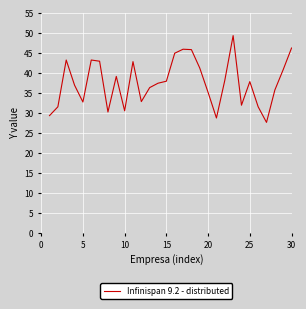

What is the maximum value shown in the chart?

49.3